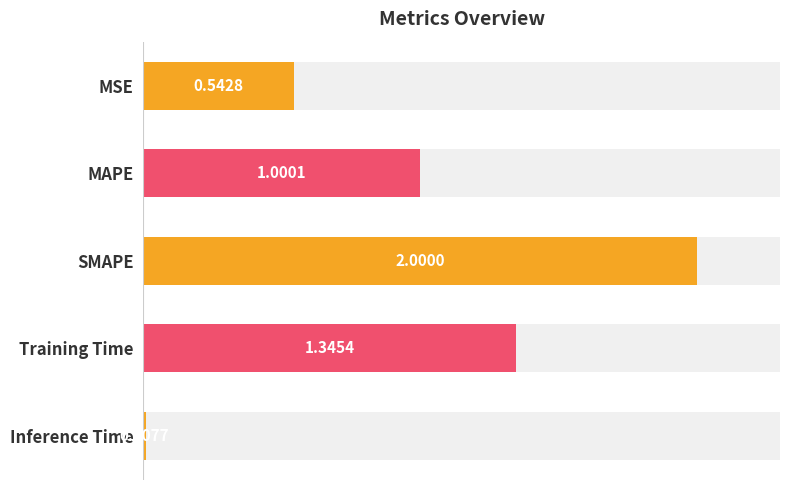

How many data points are less than 1?

2